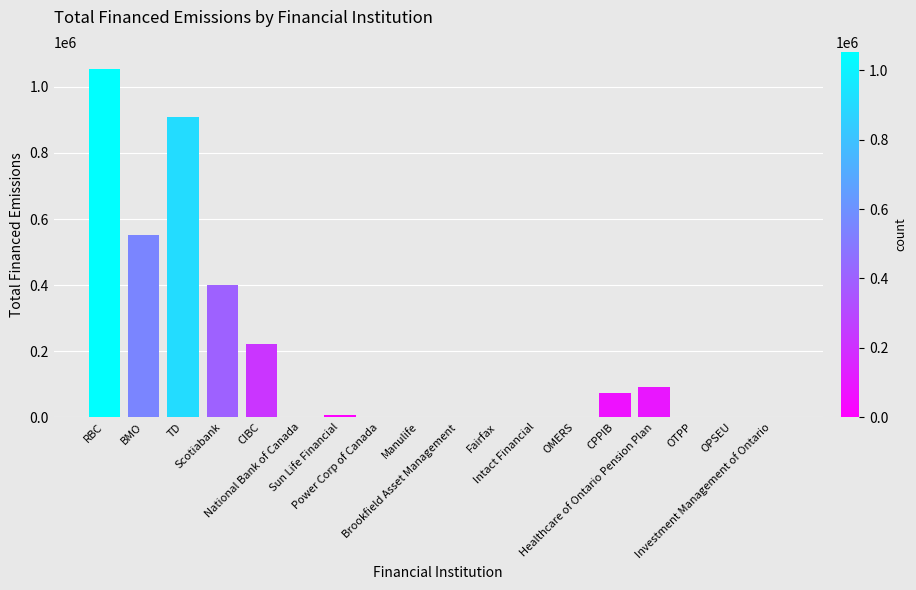

How many data points does each series have?

18